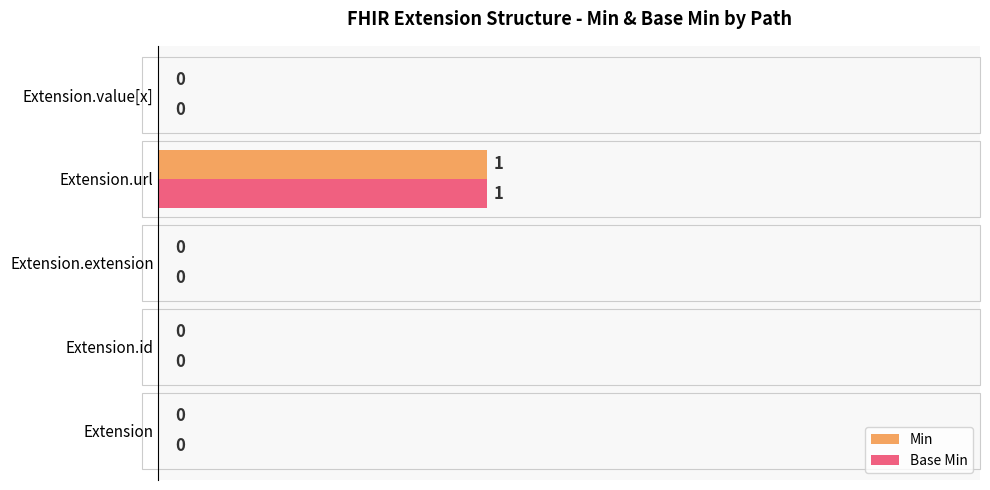

How many Min values are between 0 and 1?

5